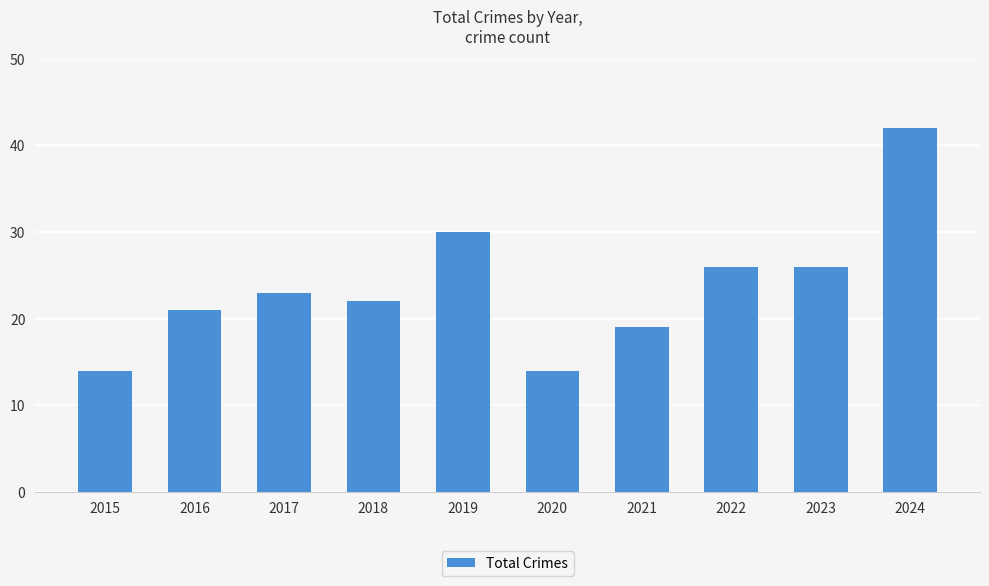

Between 2024 and 2023, which is larger?

2024